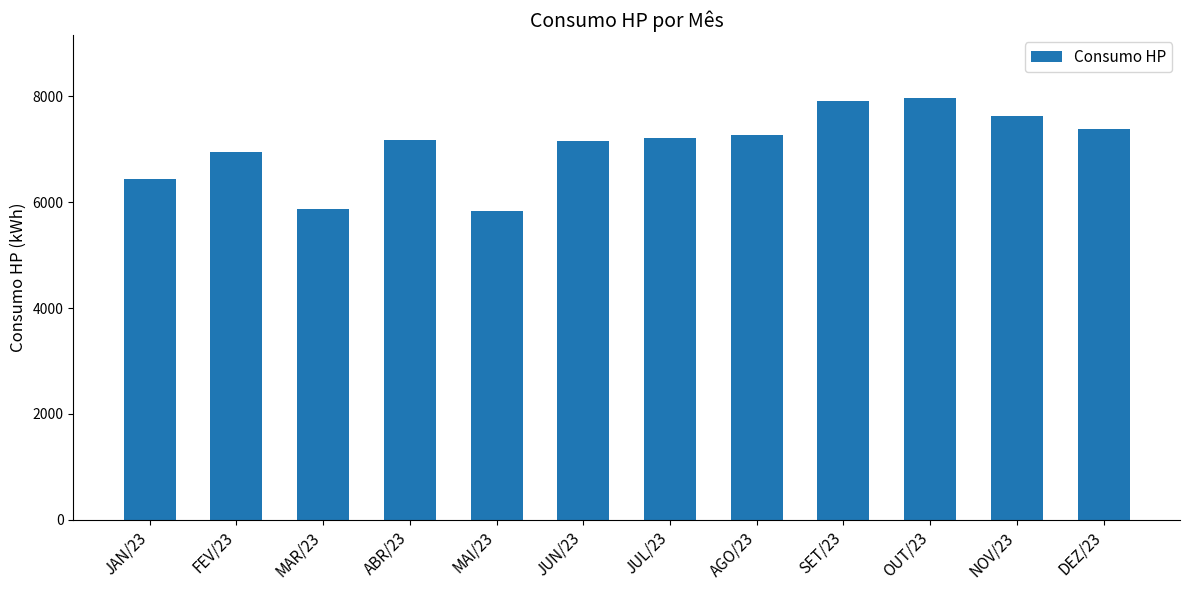

Does the chart contain any negative values?

No